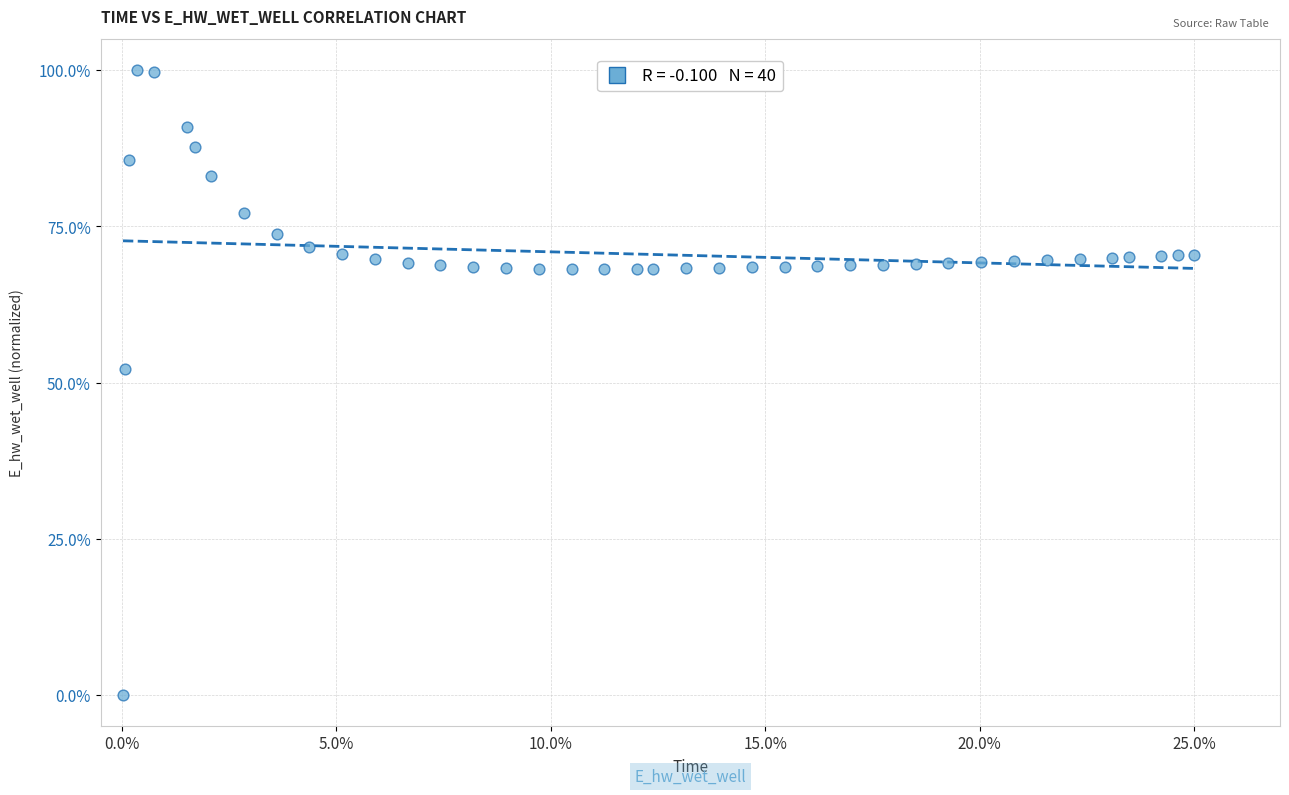

What Y value in the scatter plot is closest to 50?

52.2